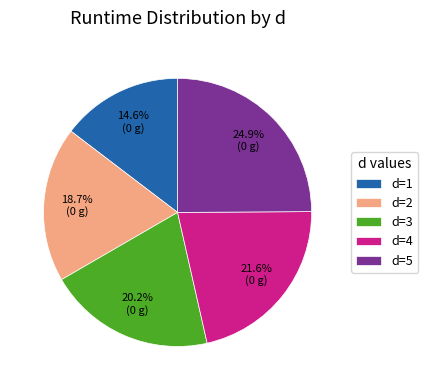

Is there a majority slice in this chart?

No